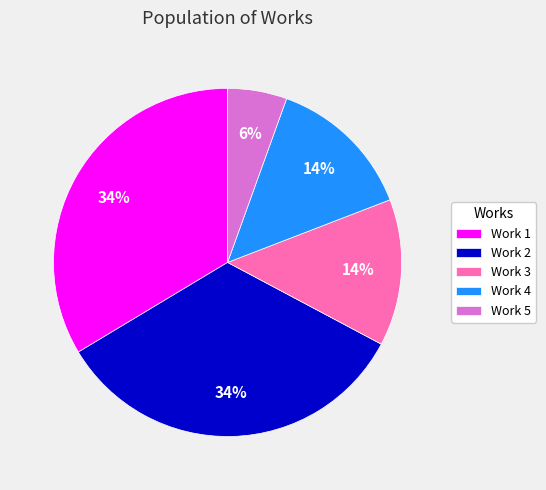

Combined, do Work 1 and Work 3 account for over 50%?

No